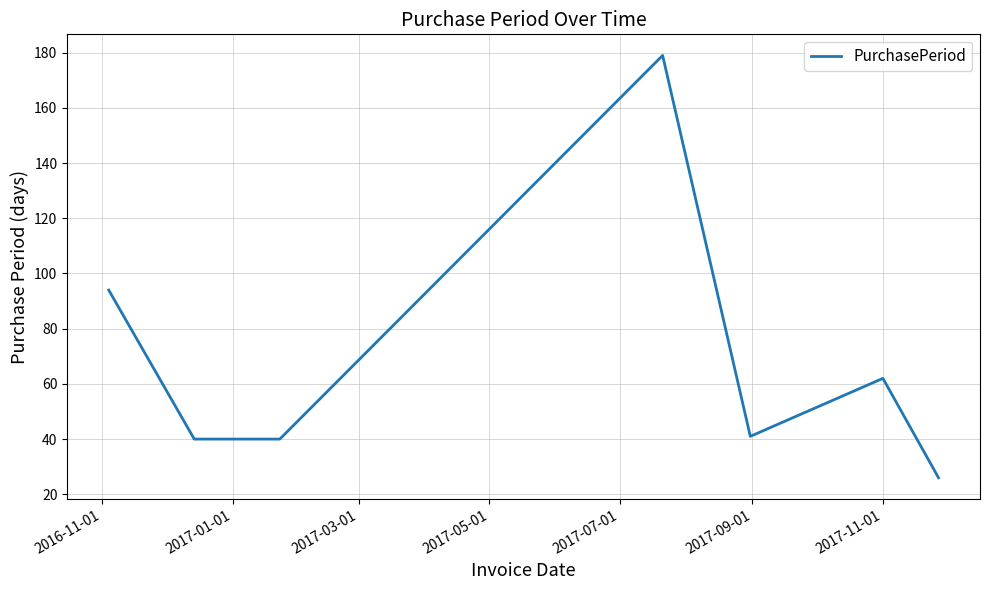

How many interior local peaks (higher than both neighbors) does the data have?

2